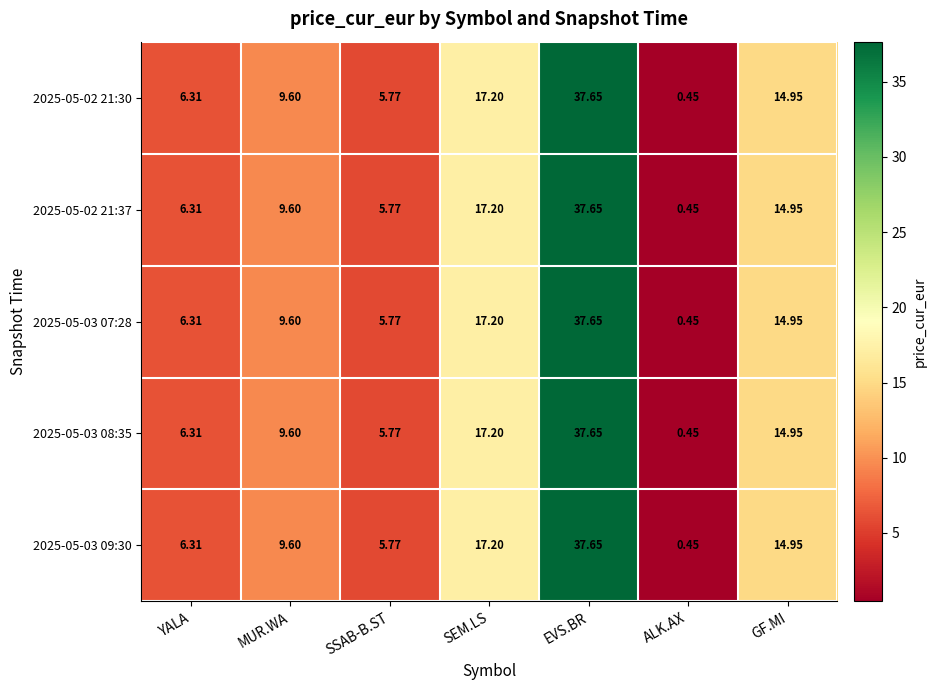

At how many categories does at least one series exceed 12?

3